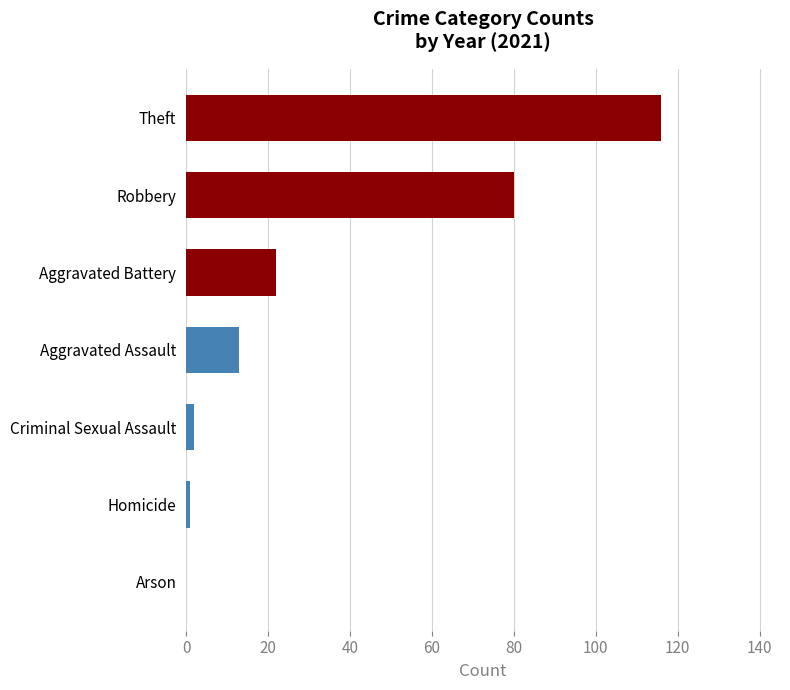

What is the sum of the values at Robbery and Aggravated Assault?

93